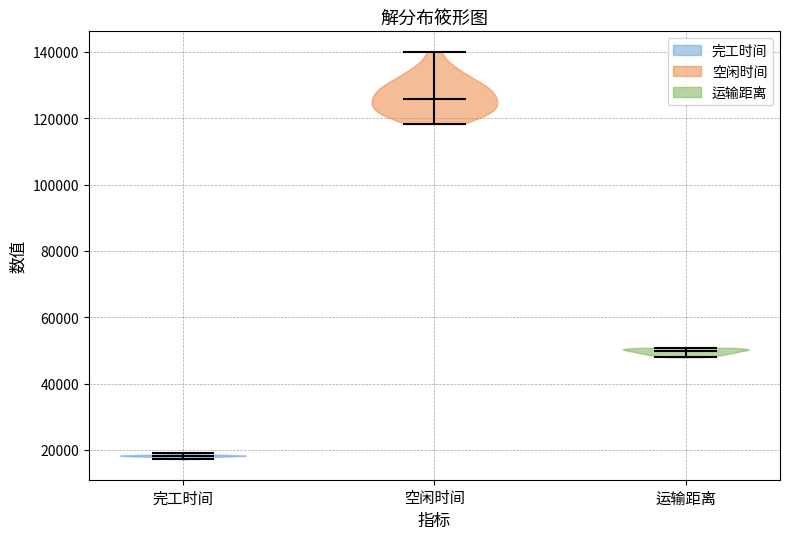

Reading left to right, read every violin against the y-axis: where its median line is, and the lowest and highest points it reaches. The values are not printed on the chart, so give them approximately, as read against the axis.

完工时间: median line 18000, lowest point 18000, highest point 20000
空闲时间: median line 126000, lowest point 118000, highest point 140000
运输距离: median line 50000, lowest point 48000, highest point 50000